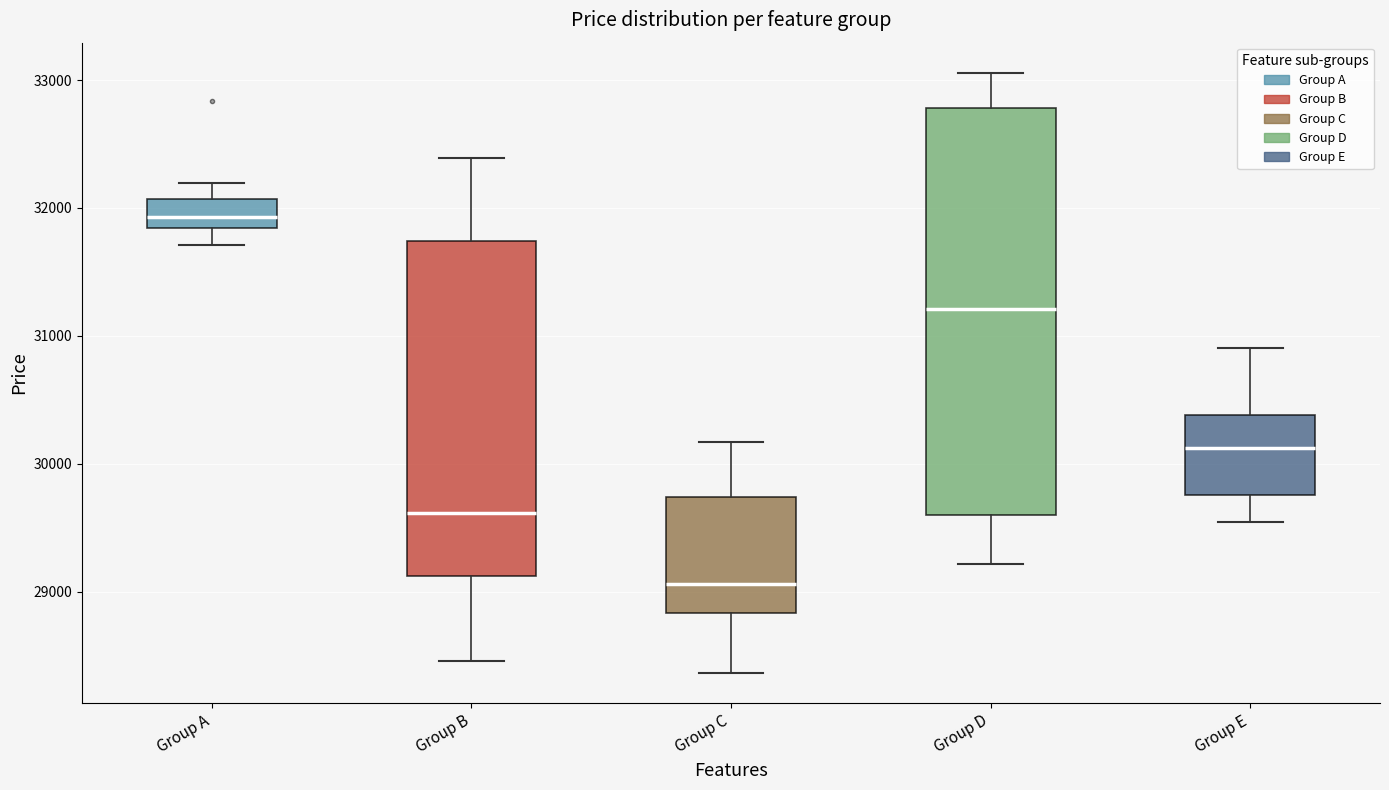

Where does the median line of the box for Group A sit on the y-axis? The values are not printed on the chart, so give them approximately, as read against the axis.

31900